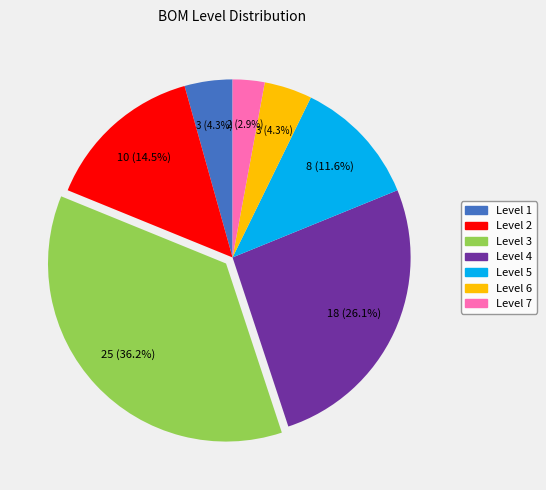

Is there a majority slice in this chart?

No